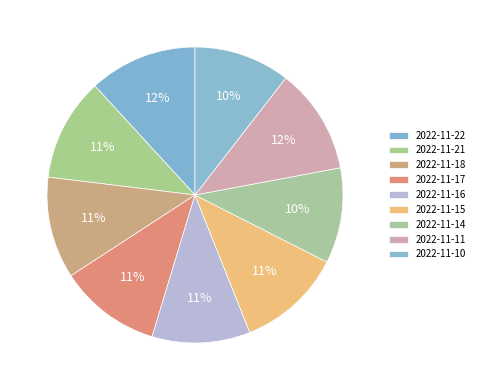

Count the number of slices in the pie.

9